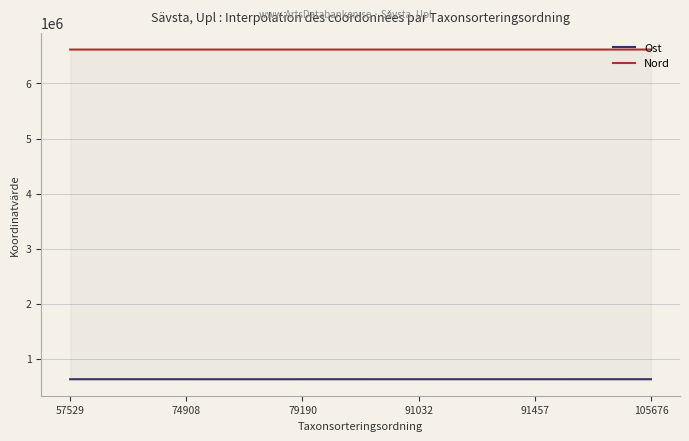

How many distinct data groups are displayed?

2